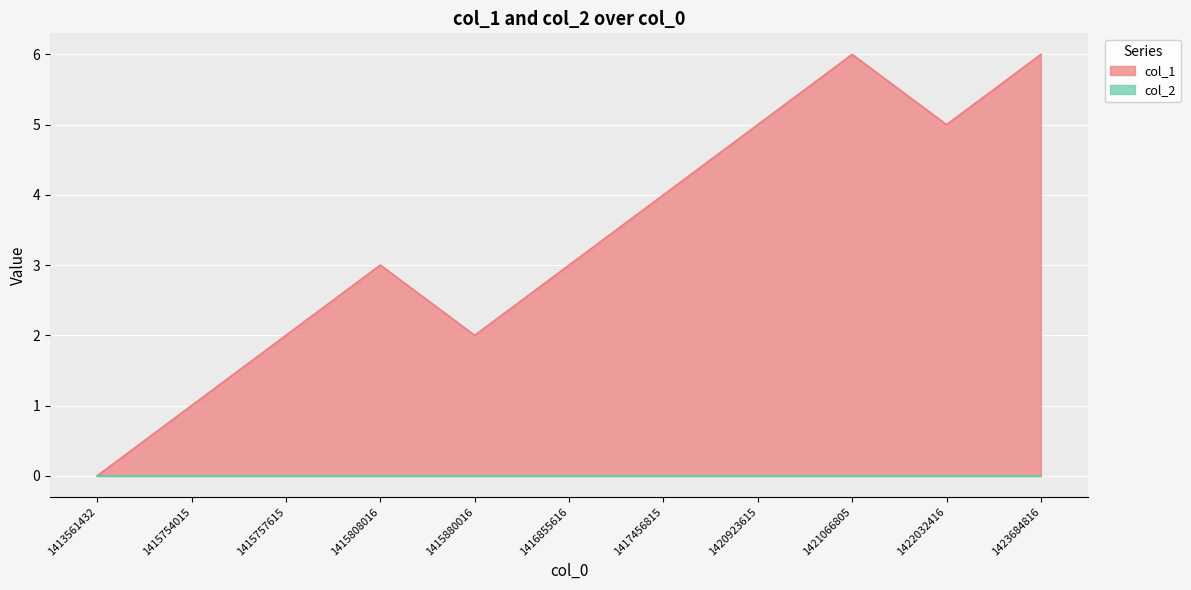

List the labels in order of value, largest first.

1421066805, 1423684816, 1420923615, 1422032416, 1417456815, 1415808016, 1416855616, 1415757615, 1415880016, 1415754015, 1413561432